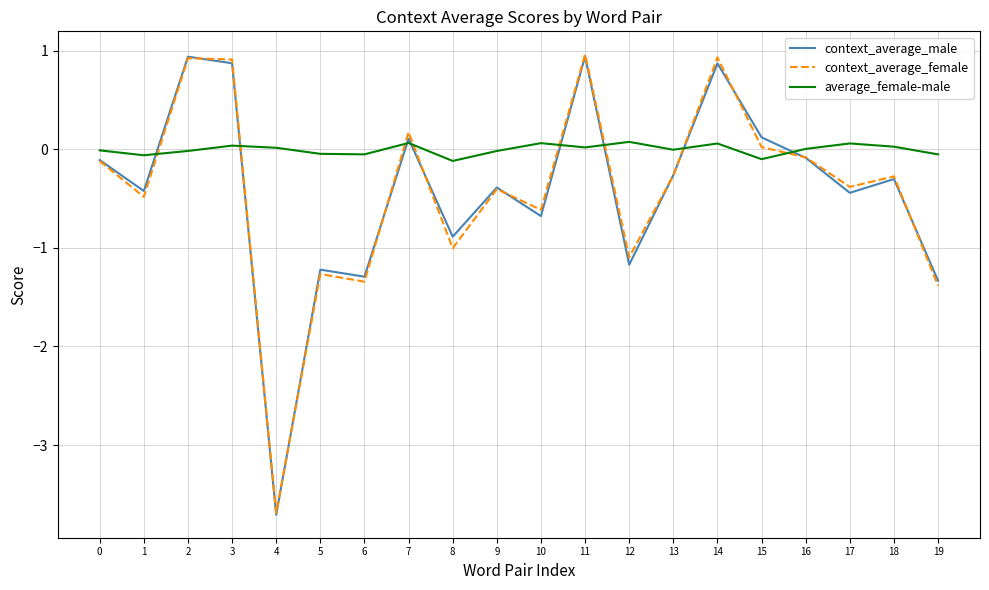

True or false: context_average_female has a value of 0.9 at 2.

True